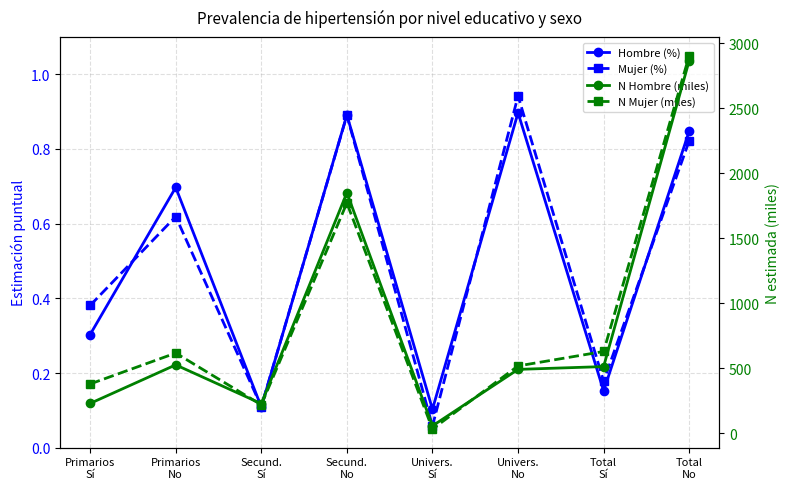

What is the difference between the highest and lowest values at Secund.
Sí?

227.0